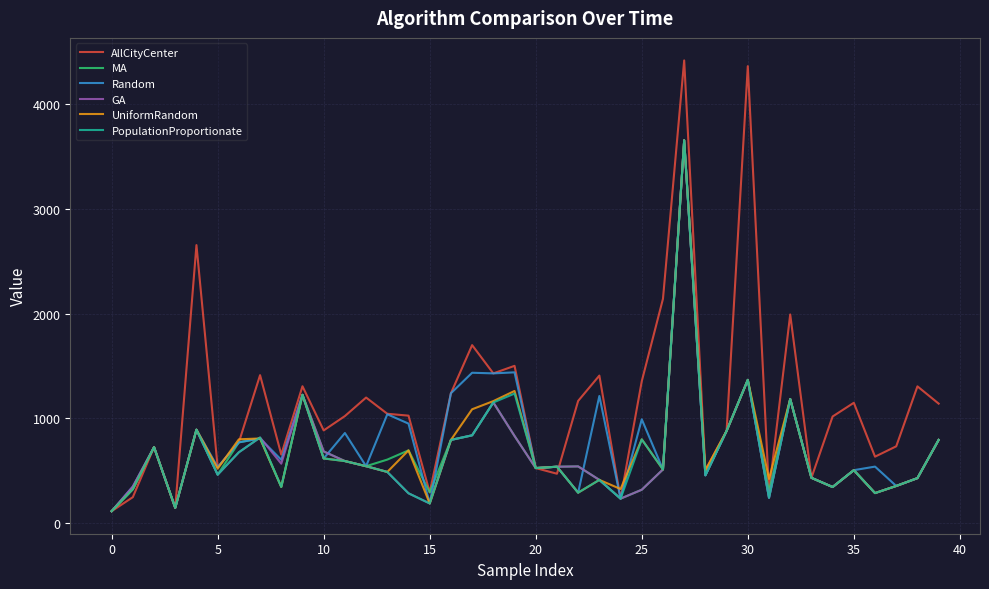

What is the greatest value displayed?

4421